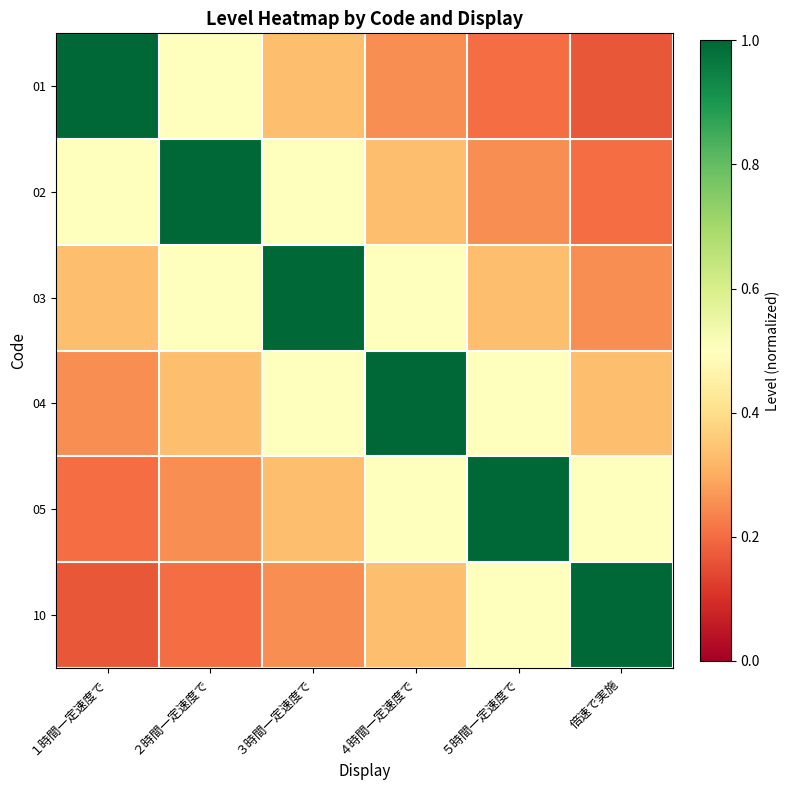

Reading right to left, list all the values displayed in this chart.

01: 倍速で実施=0.2	５時間一定速度で=0.2	４時間一定速度で=0.2	３時間一定速度で=0.3	２時間一定速度で=0.5	１時間一定速度で=1.0
02: 倍速で実施=0.2	５時間一定速度で=0.2	４時間一定速度で=0.3	３時間一定速度で=0.5	２時間一定速度で=1.0	１時間一定速度で=0.5
03: 倍速で実施=0.2	５時間一定速度で=0.3	４時間一定速度で=0.5	３時間一定速度で=1.0	２時間一定速度で=0.5	１時間一定速度で=0.3
04: 倍速で実施=0.3	５時間一定速度で=0.5	４時間一定速度で=1.0	３時間一定速度で=0.5	２時間一定速度で=0.3	１時間一定速度で=0.2
05: 倍速で実施=0.5	５時間一定速度で=1.0	４時間一定速度で=0.5	３時間一定速度で=0.3	２時間一定速度で=0.2	１時間一定速度で=0.2
10: 倍速で実施=1.0	５時間一定速度で=0.5	４時間一定速度で=0.3	３時間一定速度で=0.2	２時間一定速度で=0.2	１時間一定速度で=0.2